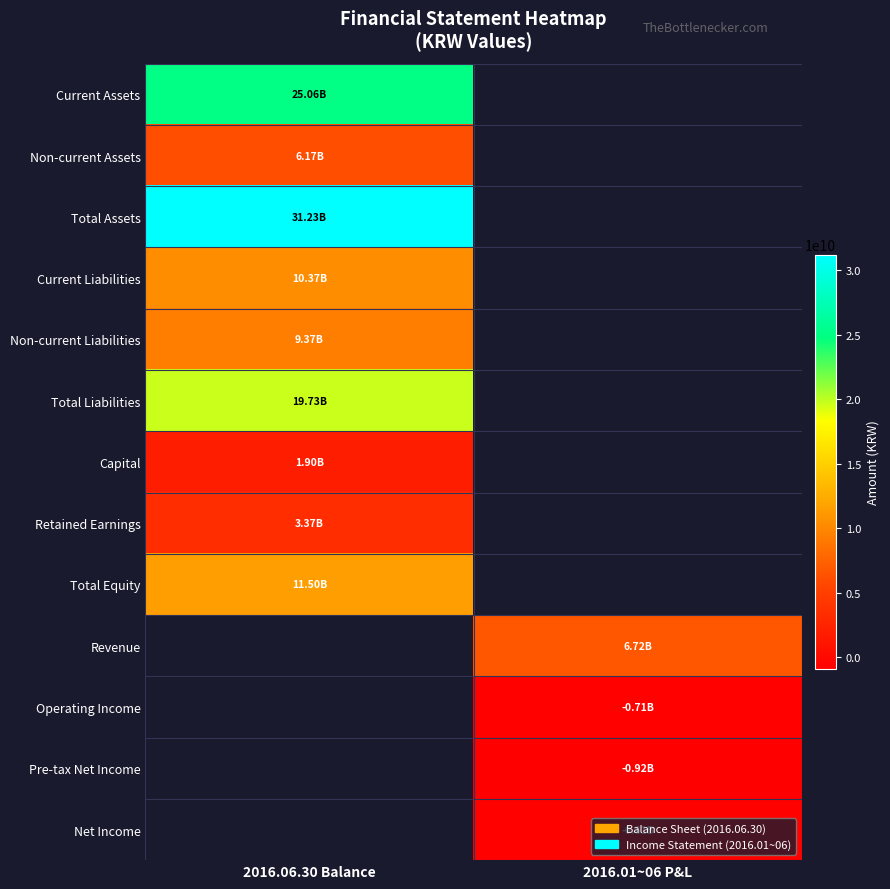

Which category has the lowest value in the Capital series?

2016.06.30 Balance